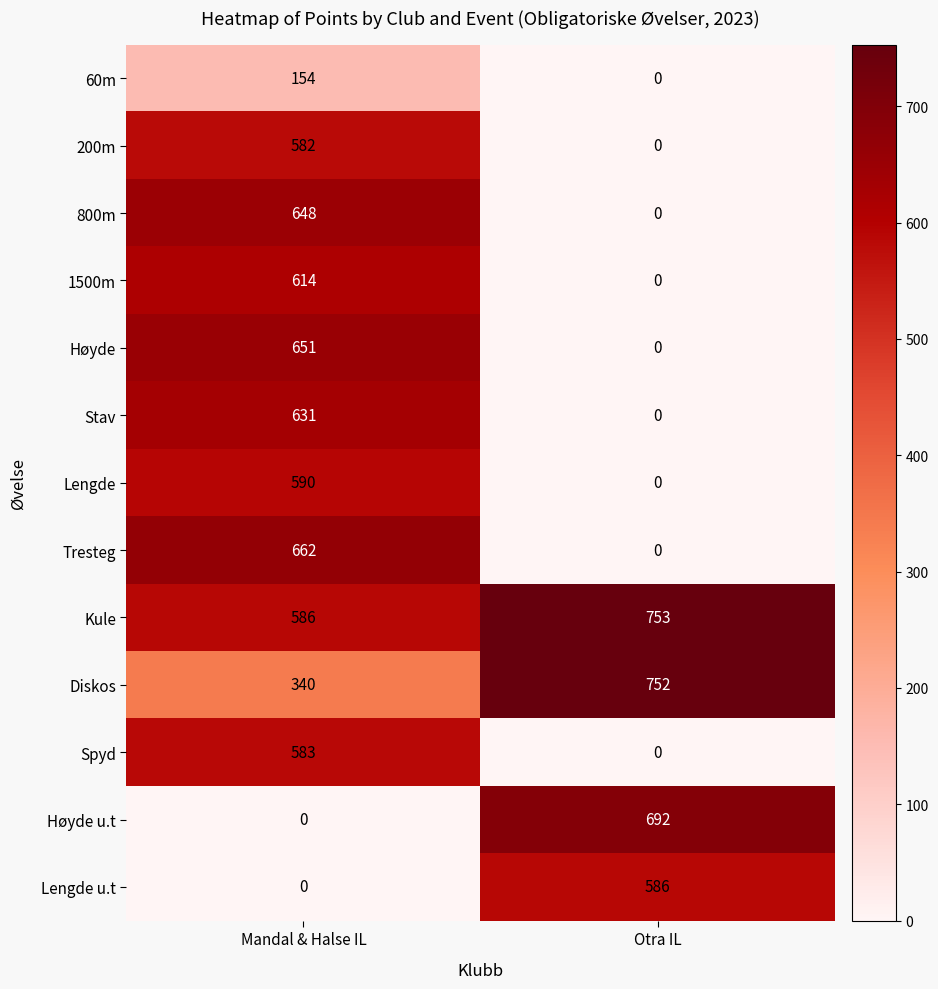

Count the number of data series in this chart.

13